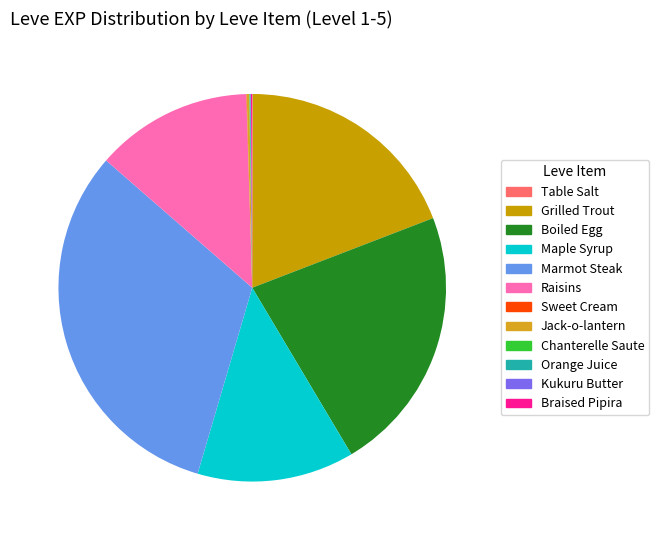

Which category has the biggest portion of the pie?

Marmot Steak